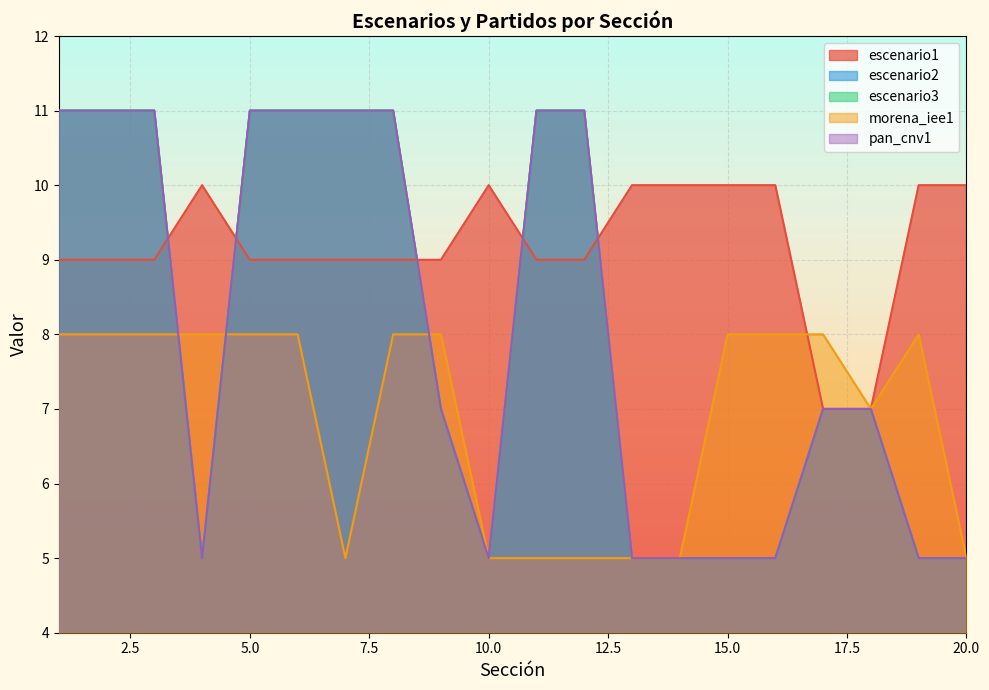

True or false: escenario1 has a value of 7 at 17.

True